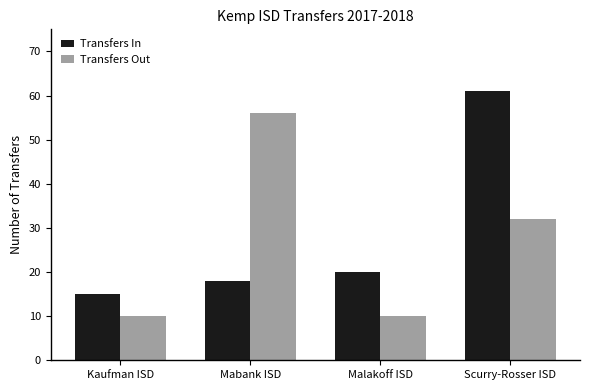

At Kaufman ISD, list the series in order from largest to smallest.

Transfers In, Transfers Out